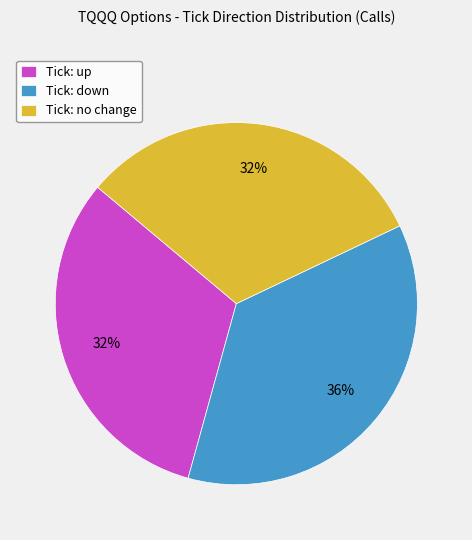

How many segments does this pie chart have?

3